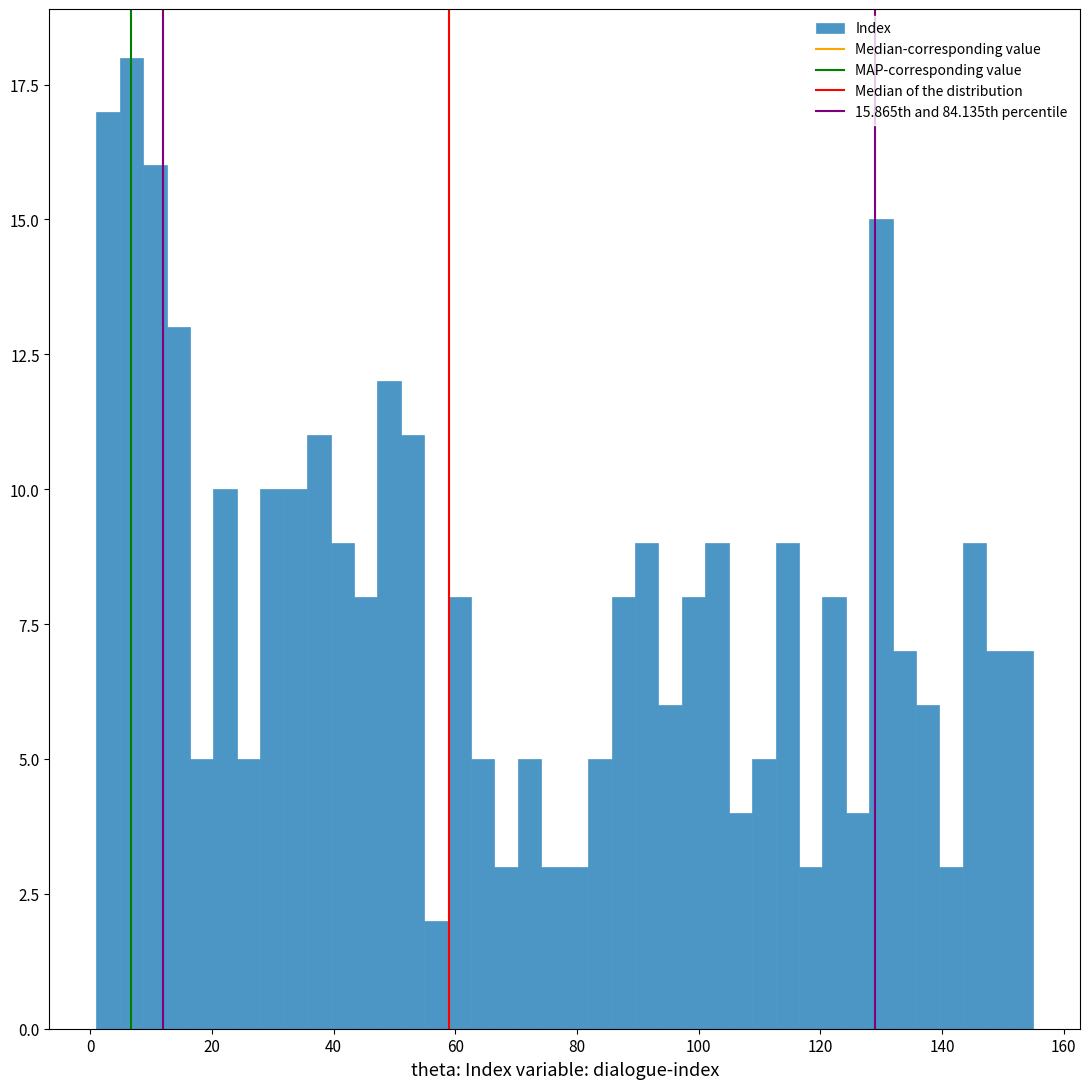

Read against the x-axis, roughly where is the centre of the tallest bar?

6